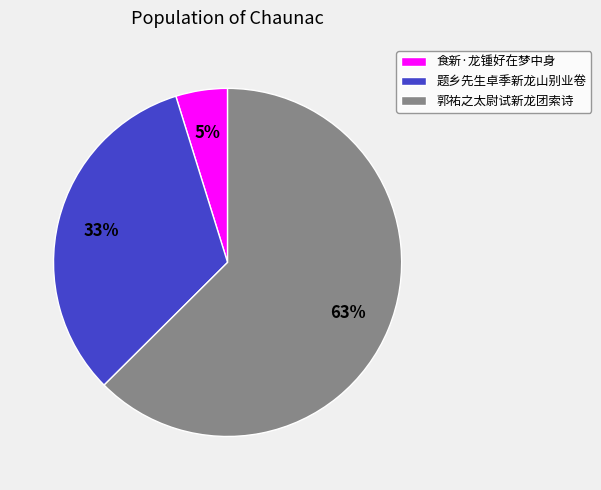

Is 郭祐之太尉试新龙团索诗 the majority of the pie?

Yes